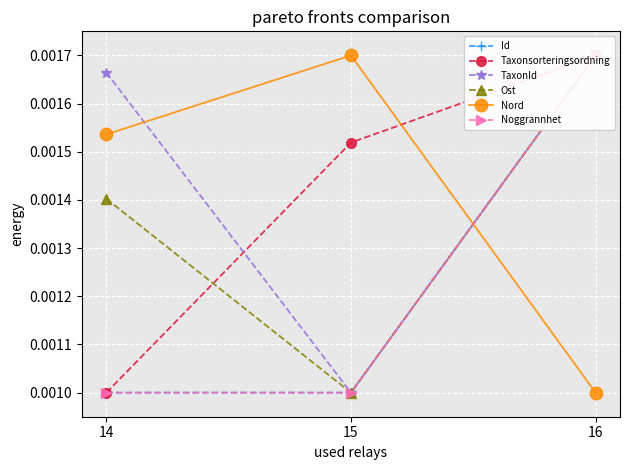

Count the number of data series in this chart.

6